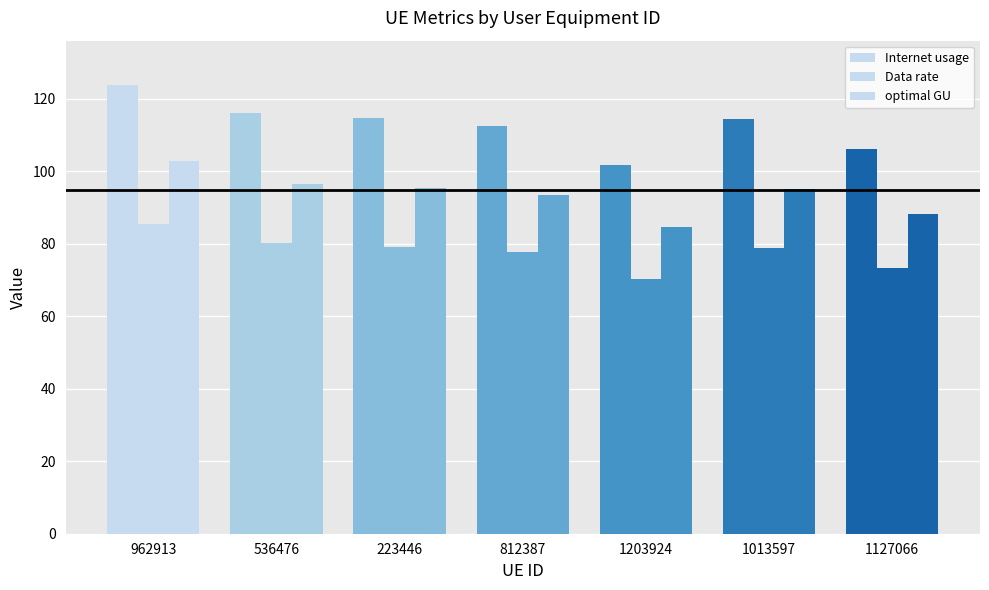

Reading left to right, extract all data points from this chart.

Internet usage: 962913=123.7	536476=116.2	223446=114.7	812387=112.4	1203924=101.7	1013597=114.4	1127066=106.3
Data rate: 962913=85.4	536476=80.2	223446=79.2	812387=77.6	1203924=70.2	1013597=79.0	1127066=73.4
optimal GU: 962913=102.8	536476=96.5	223446=95.3	812387=93.4	1203924=84.5	1013597=95.0	1127066=88.3